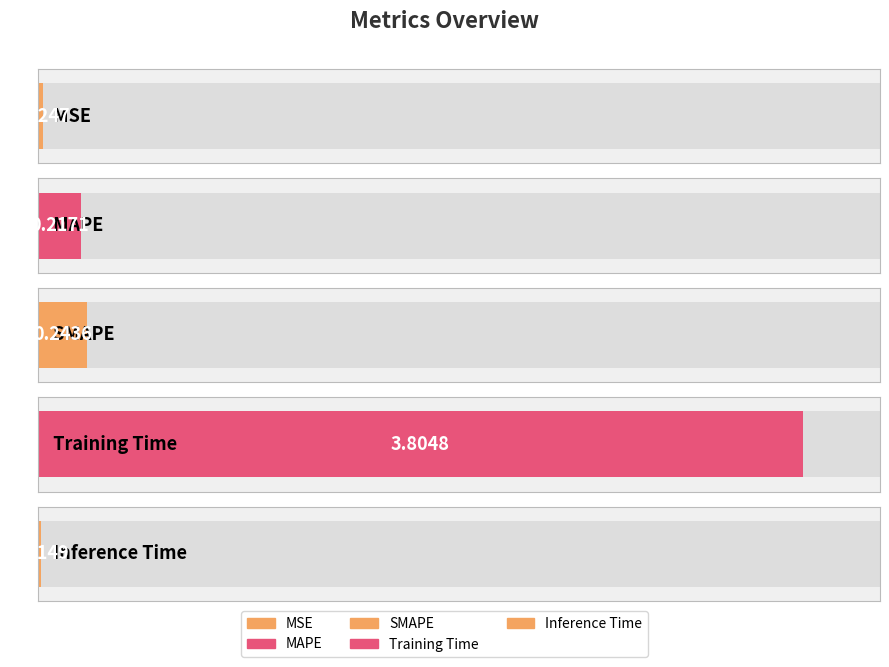

What is the average value?

0.9